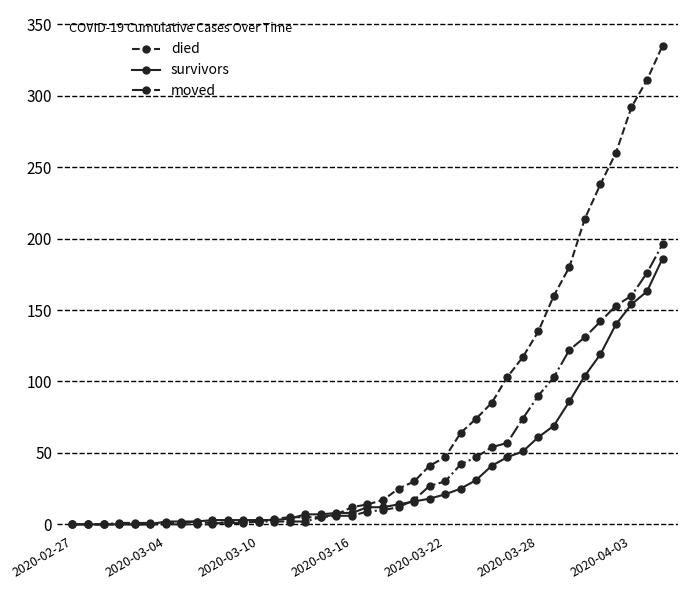

Which series has the largest total across all categories?

died